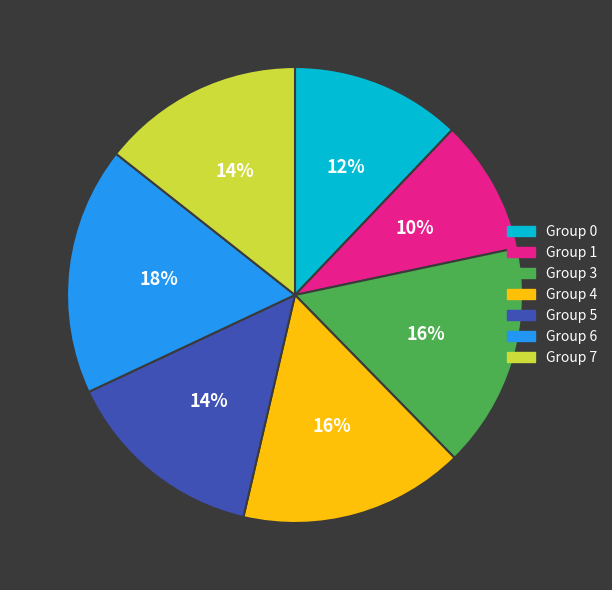

To the nearest percent, what is the average slice percentage?

14%